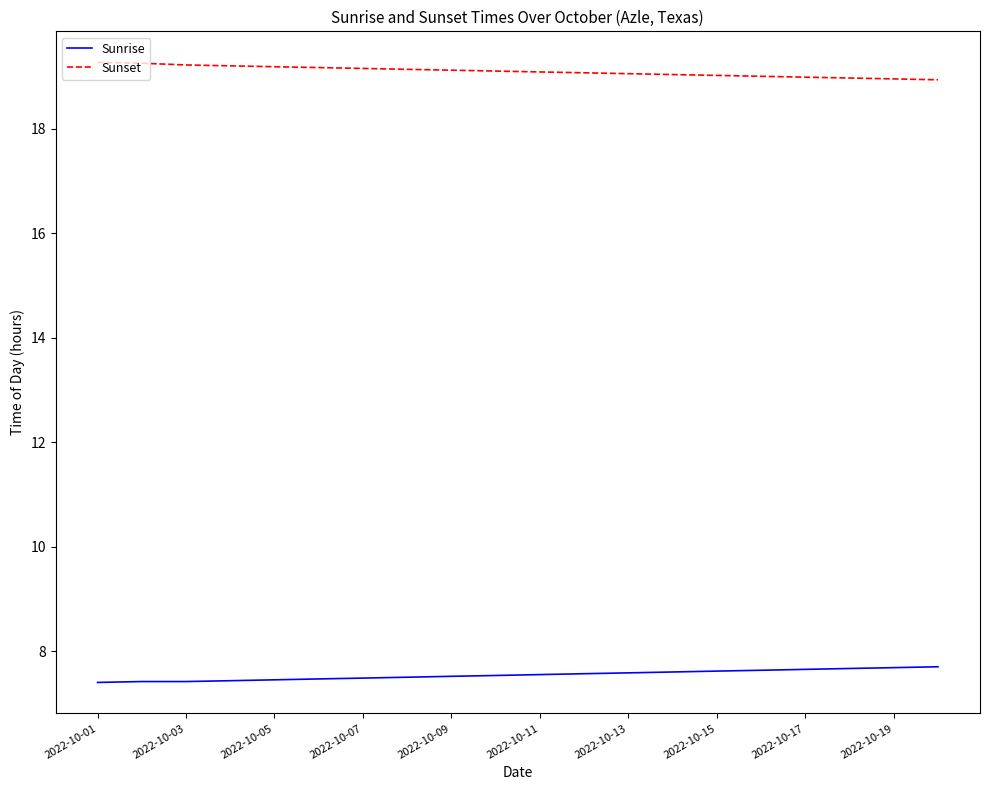

What is the average value of the Sunrise series?

7.5